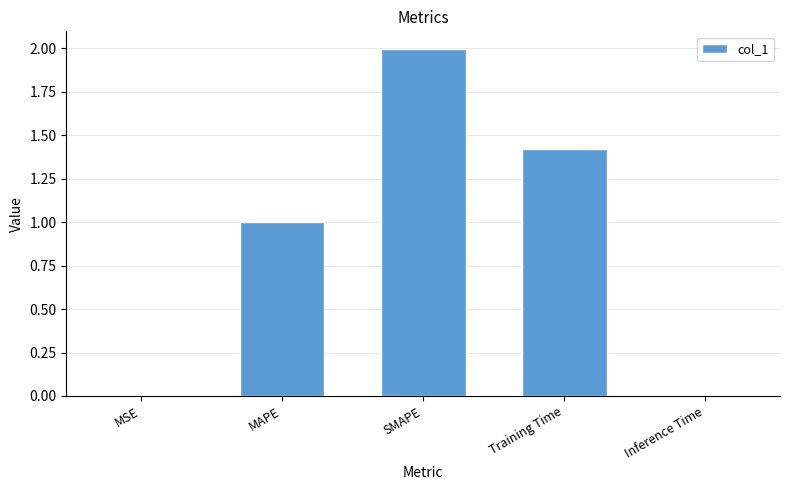

Are the bars grouped side by side (vs. stacked)?

No